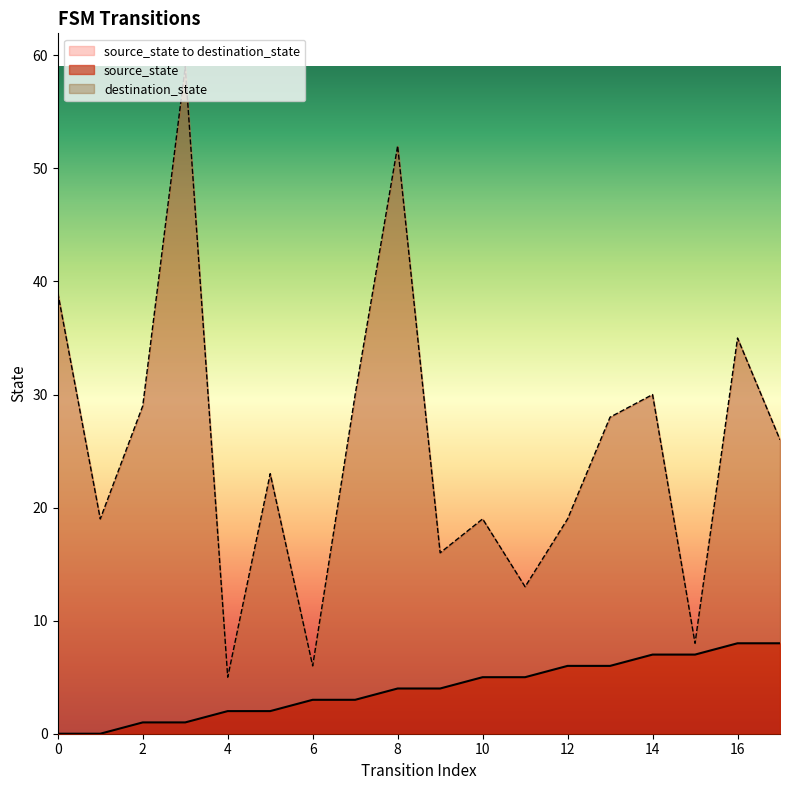

Where is source_state nearest to the value 4?

8